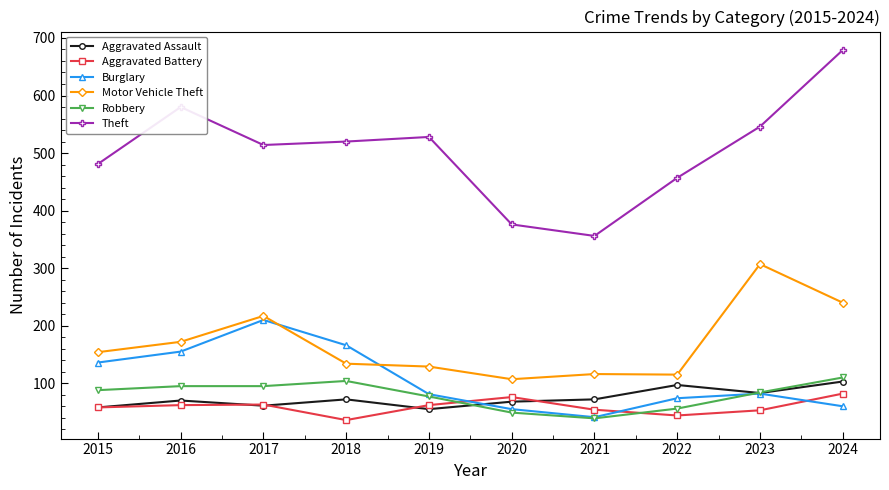

The value of Aggravated Battery at 2015 is 97. True or false?

False